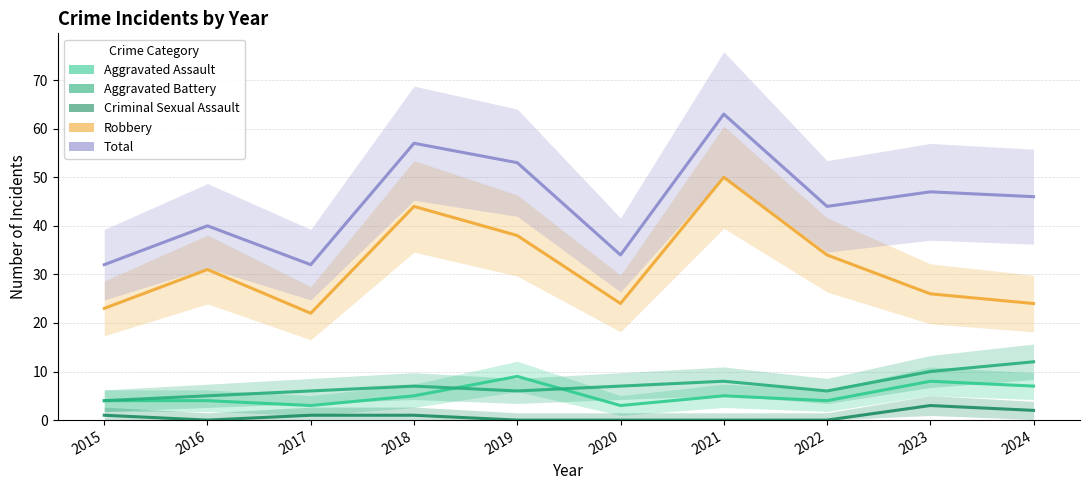

How many lines are shown in the chart?

5